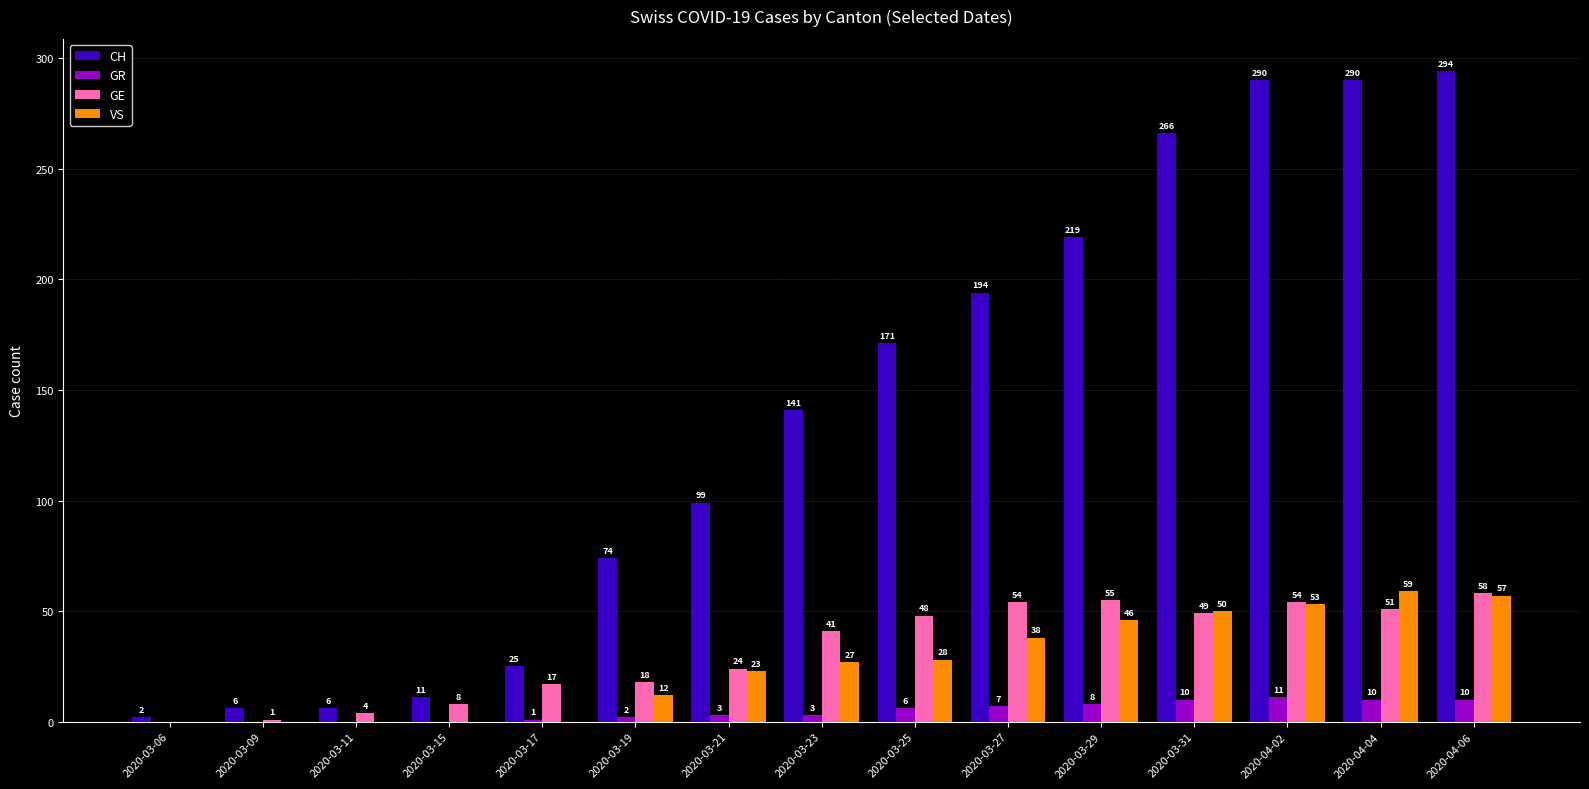

What is the sum of the CH values at 2020-03-06 and 2020-03-15?

13